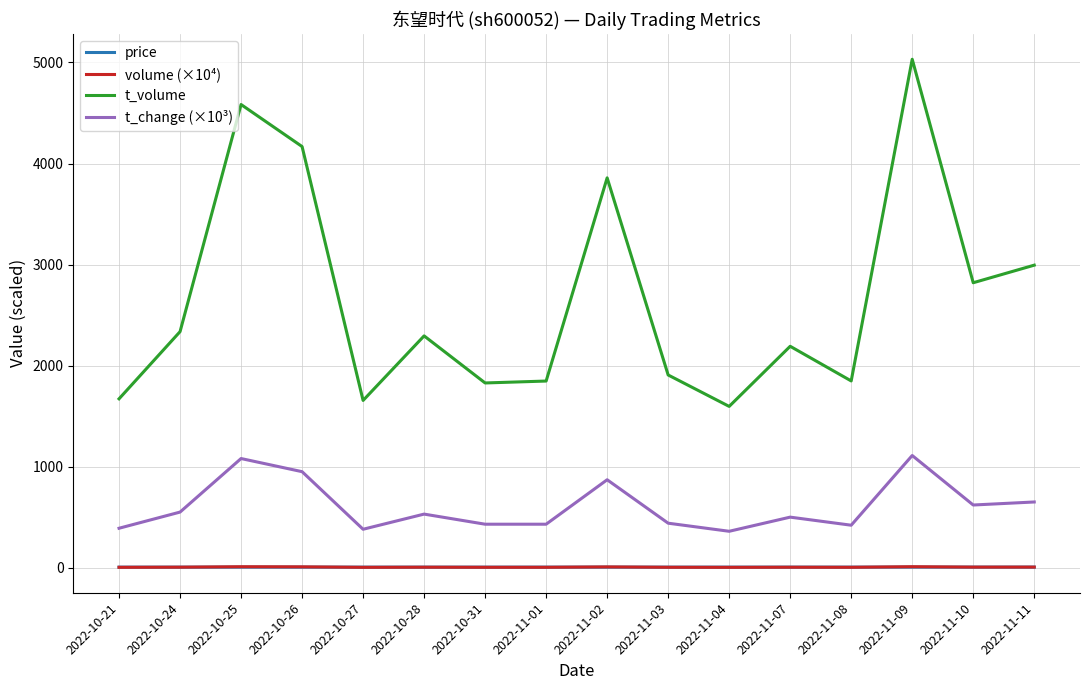

True or false: volume (×10⁴) and t_change (×10³) cross at least once.

False